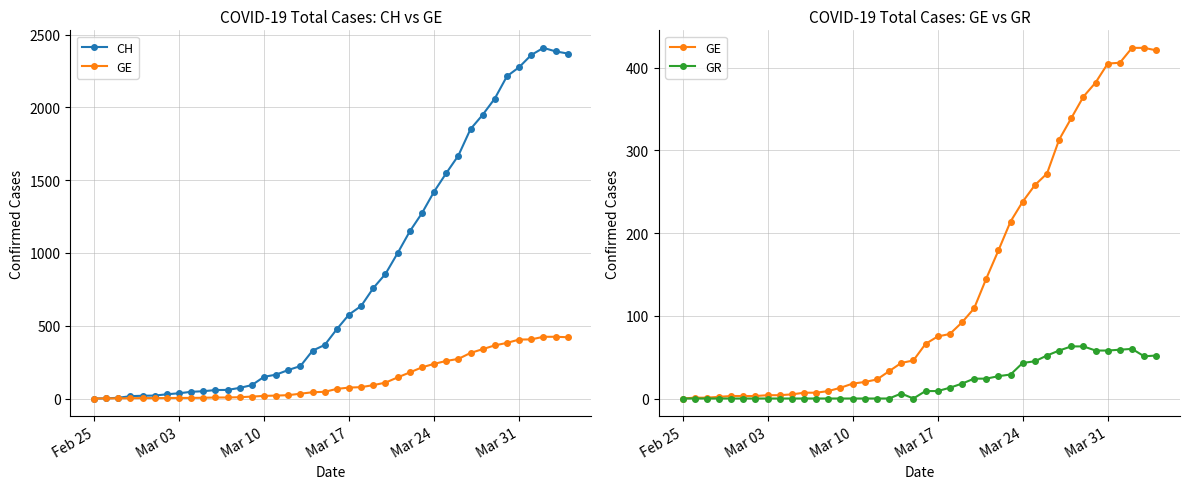

True or false: GE has a value of 18 at Mar 10.

True